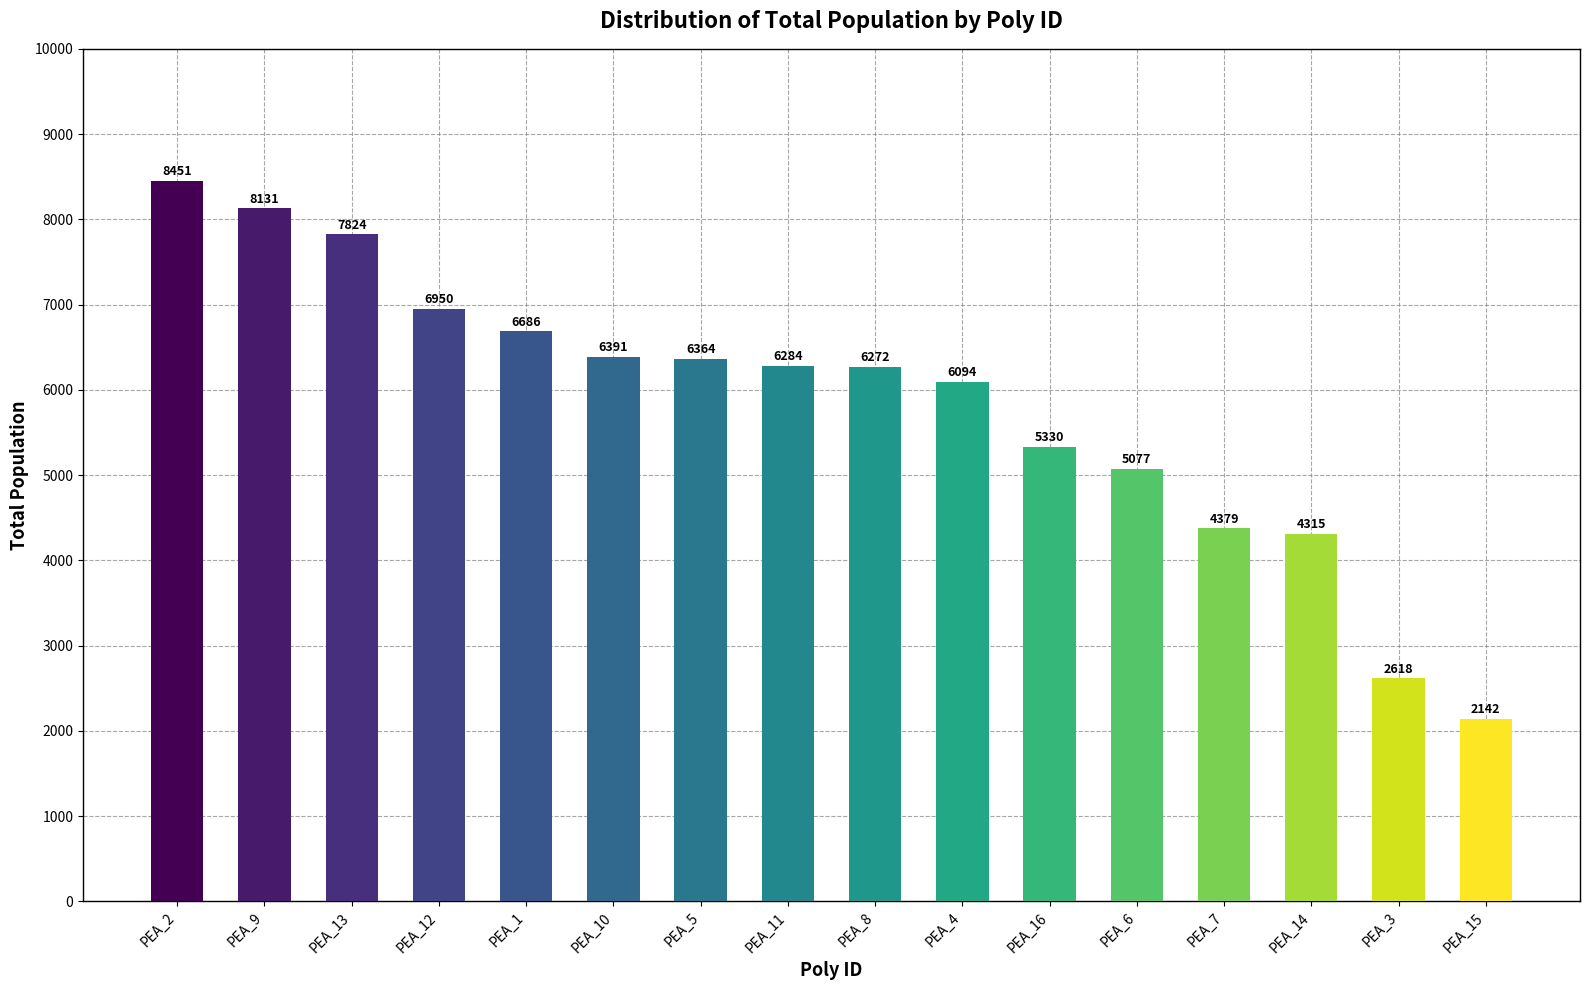

Rank the categories by value from lowest to highest.

PEA_15, PEA_3, PEA_14, PEA_7, PEA_6, PEA_16, PEA_4, PEA_8, PEA_11, PEA_5, PEA_10, PEA_1, PEA_12, PEA_13, PEA_9, PEA_2